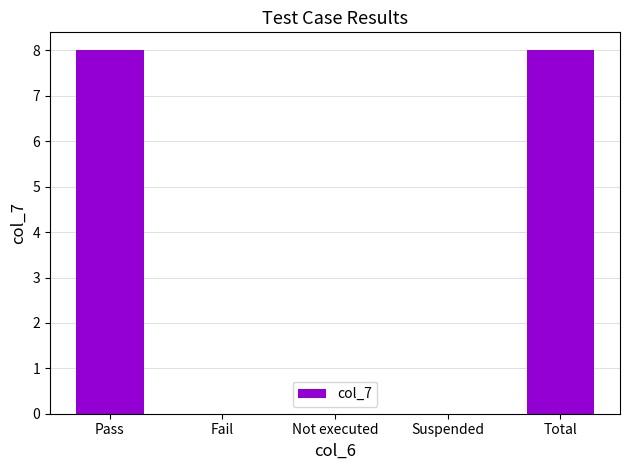

Reading left to right, list all the values displayed in this chart.

Pass=8	Fail=0	Not executed=0	Suspended=0	Total=8